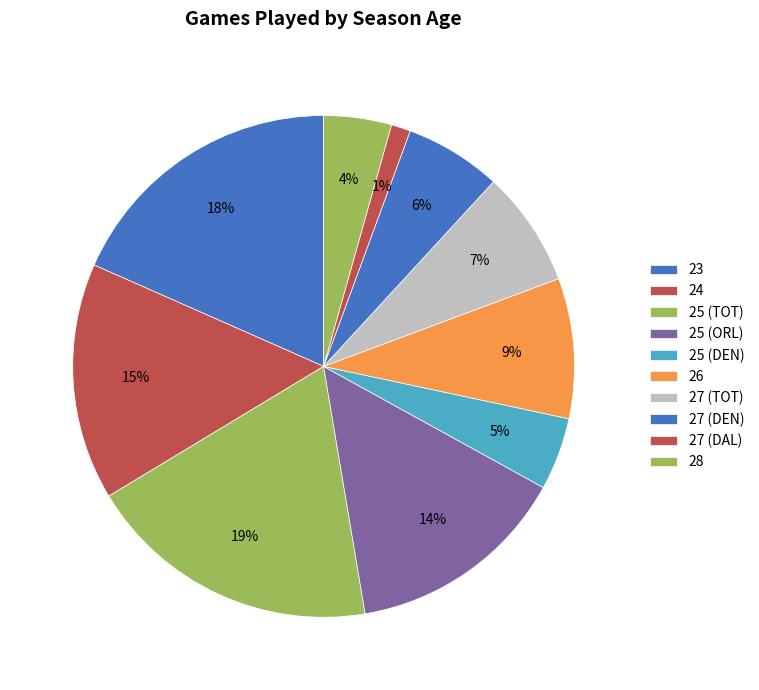

Which has a higher value, 24 or 25 (DEN)?

24